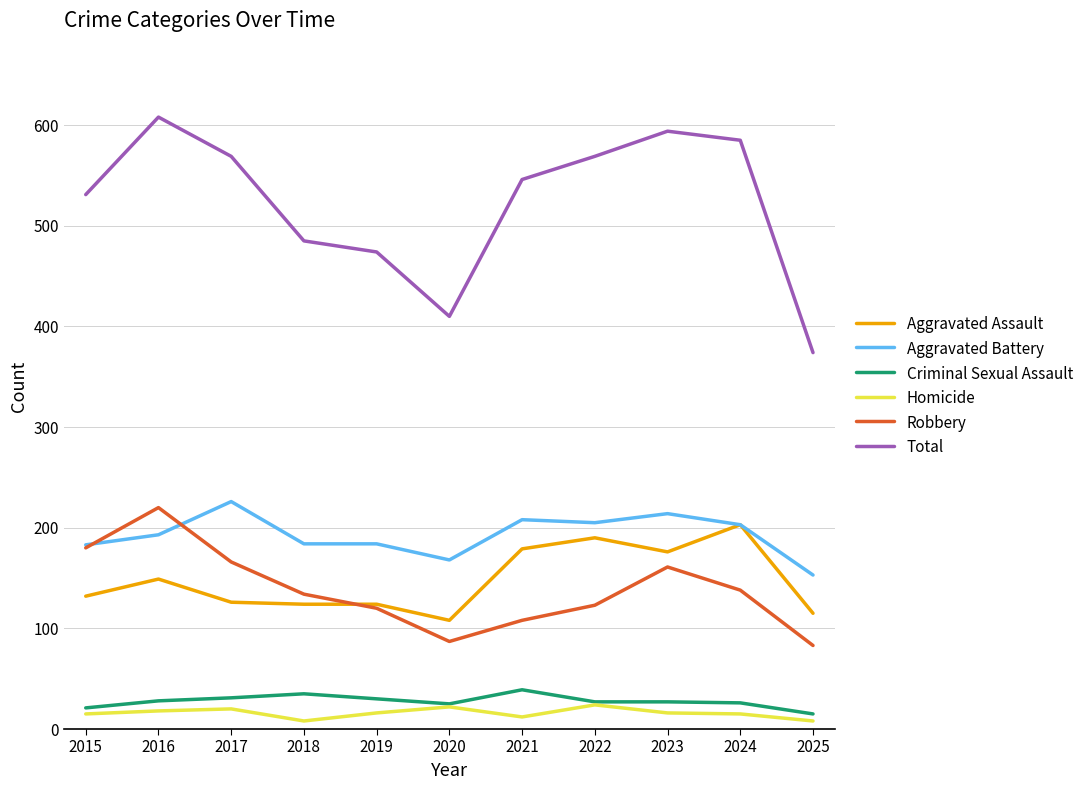

Which category has the lowest value in the Criminal Sexual Assault series?

2025